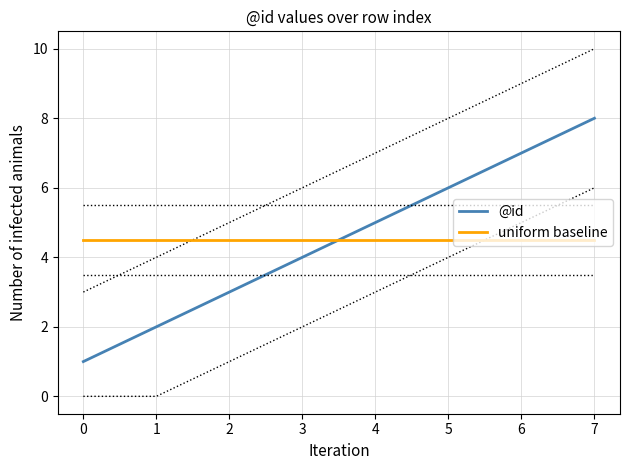

What is the value of the uniform baseline point at the 5th from the left?

4.5